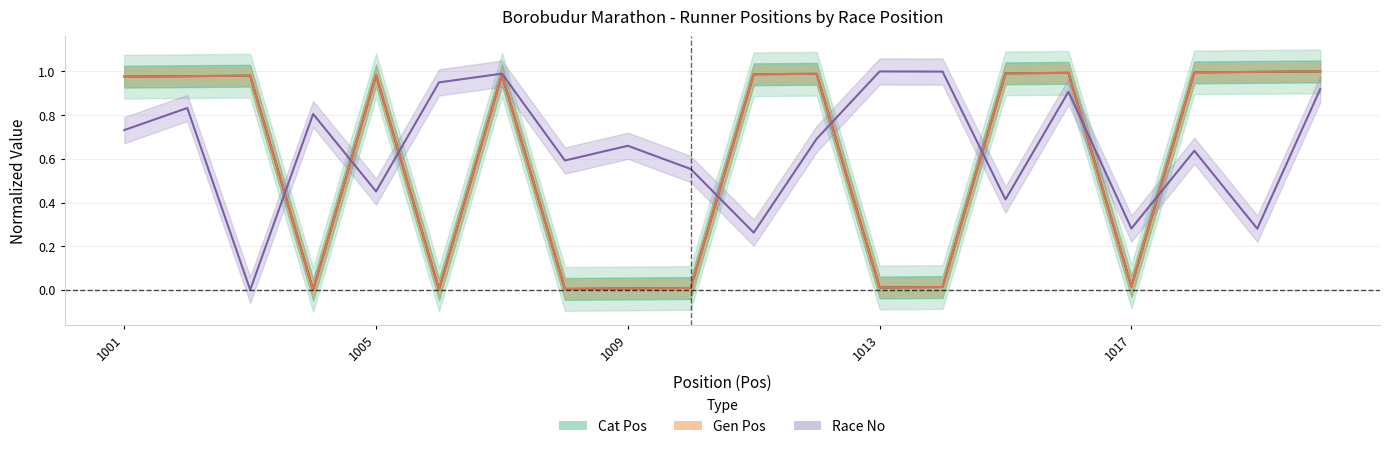

Rank the categories by Cat Pos value from highest to lowest.

1020, 1019, 1018, 1016, 1015, 1012, 1011, 1007, 1005, 1003, 1002, 1001, 1017, 1014, 1013, 1010, 1009, 1008, 1006, 1004